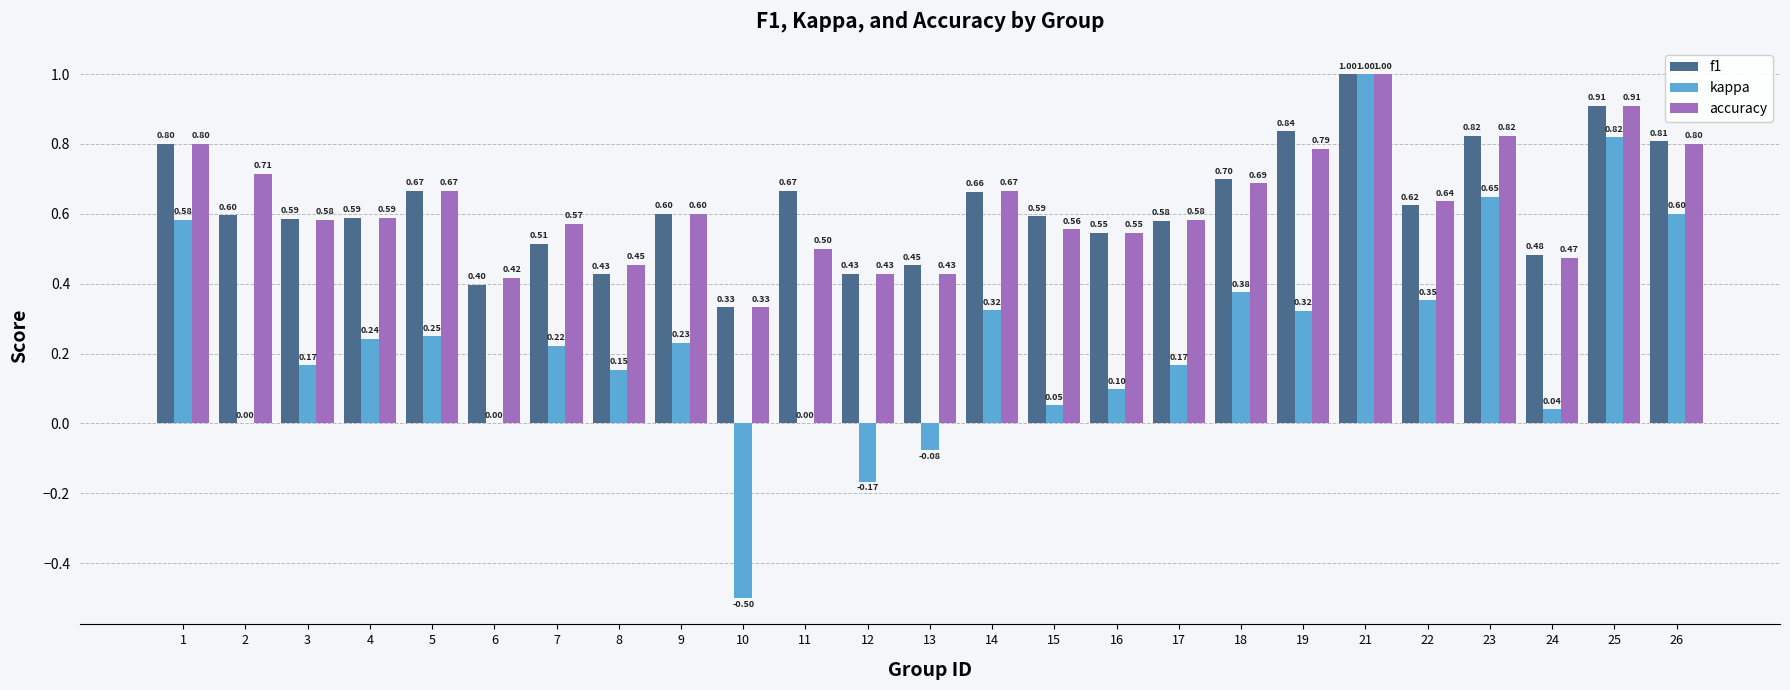

Is the value of accuracy at 12 greater than the value of kappa at 21?

No